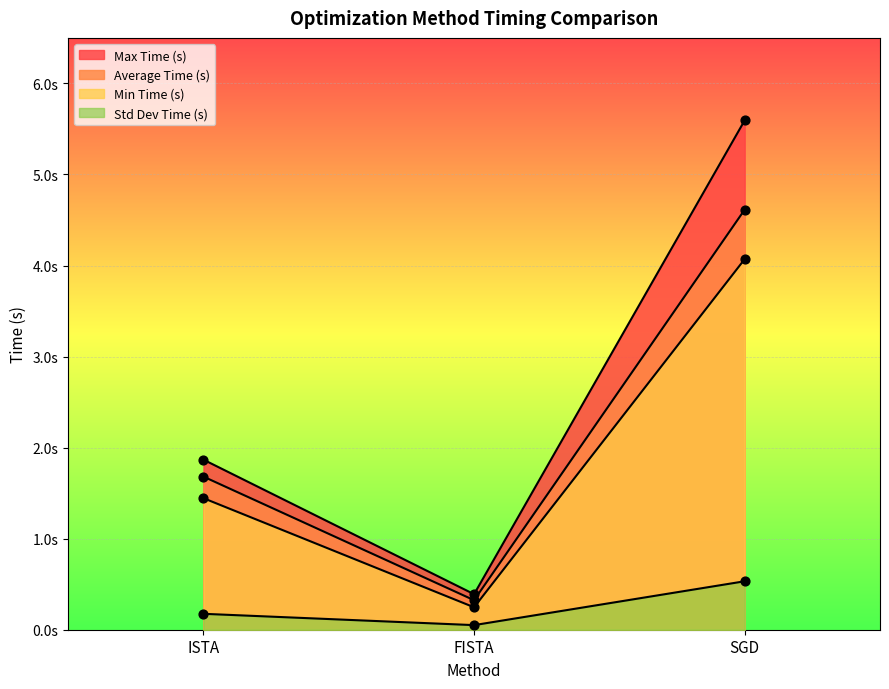

At which category is the sum across all series the highest?

SGD